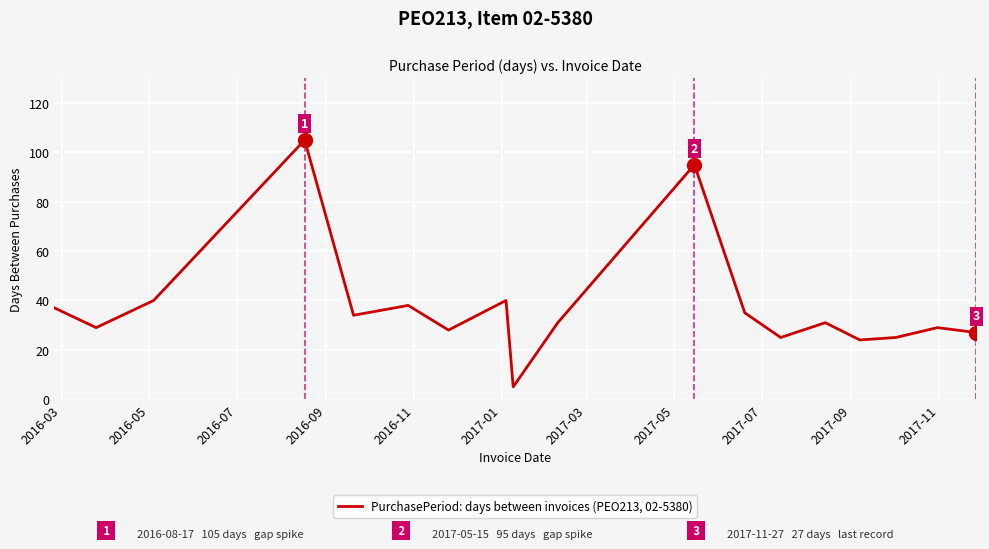

What is the greatest value displayed?

105